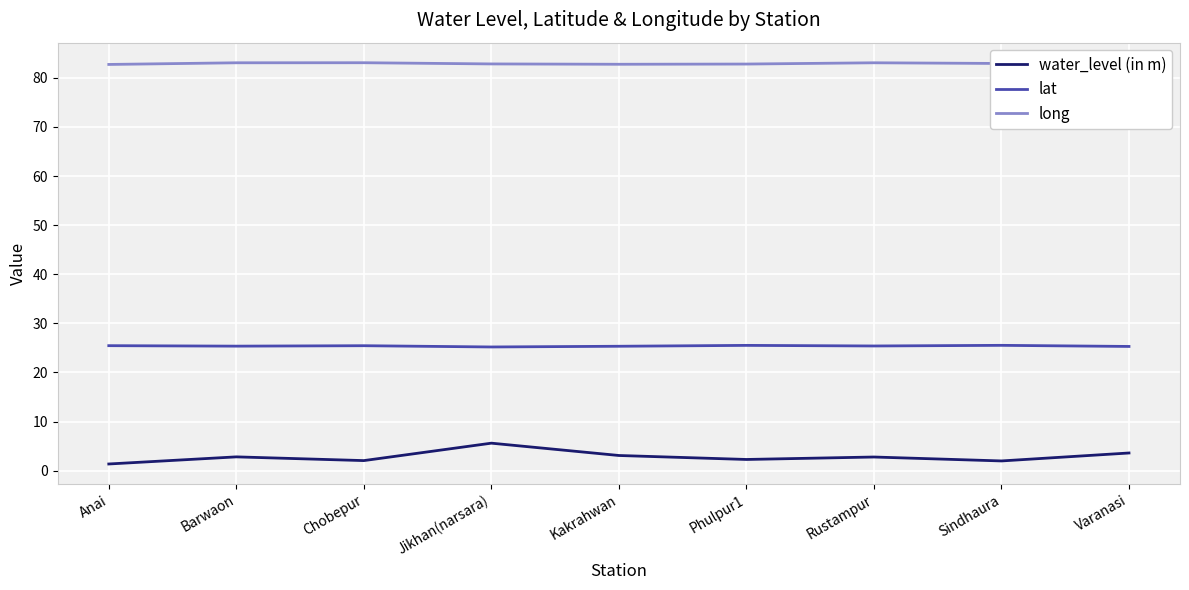

True or false: long and water_level (in m) intersect in this chart.

False